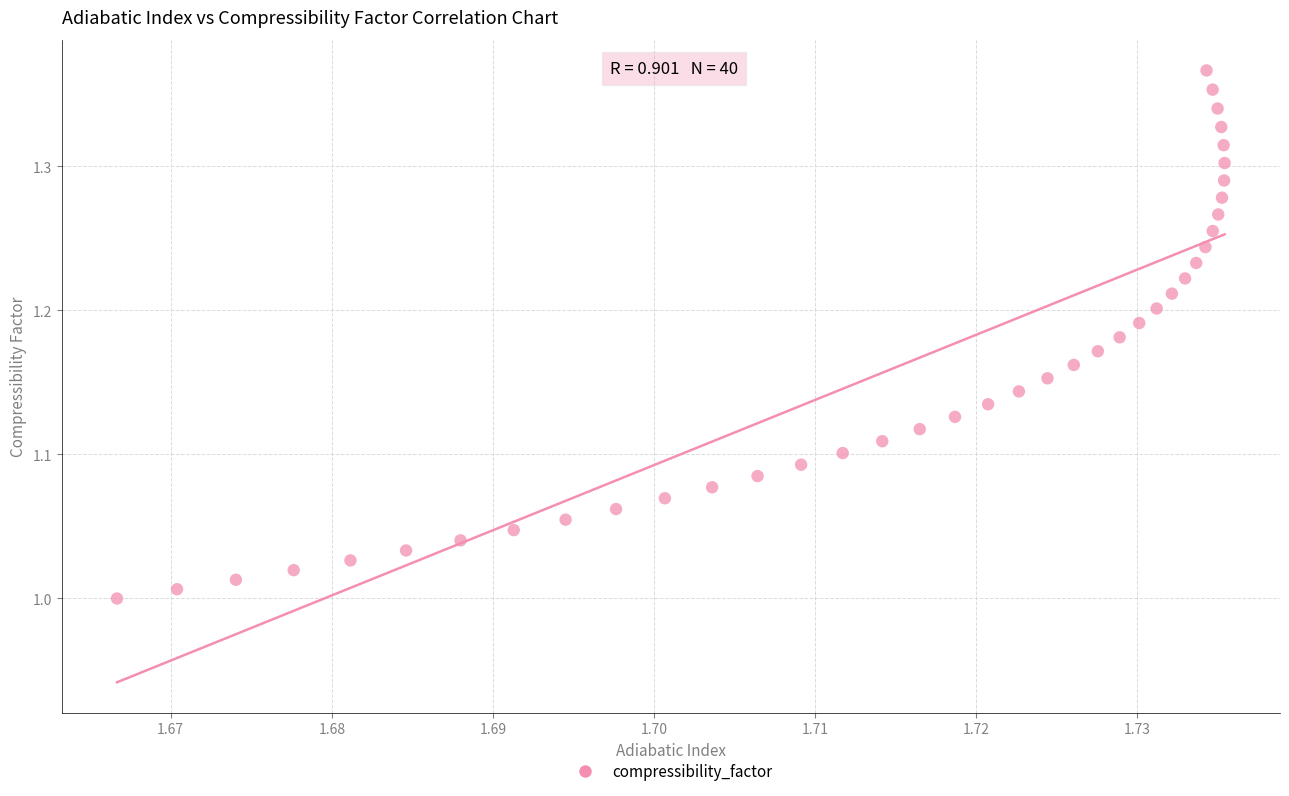

What is the range of Y values (max minus min)?

0.4